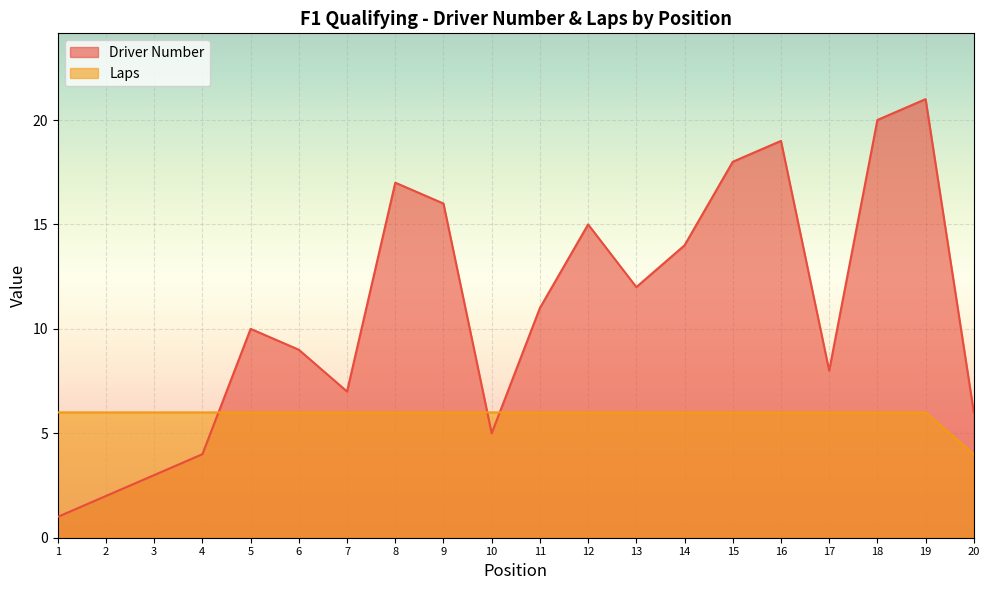

How many lines are shown in the chart?

2